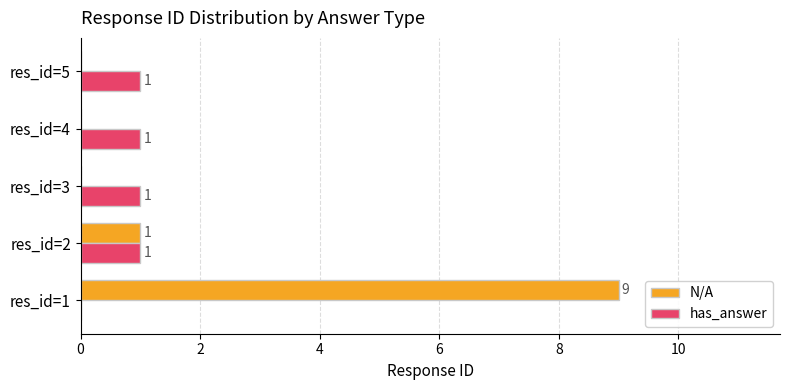

Which series changed the most between res_id=2 and res_id=3?

N/A